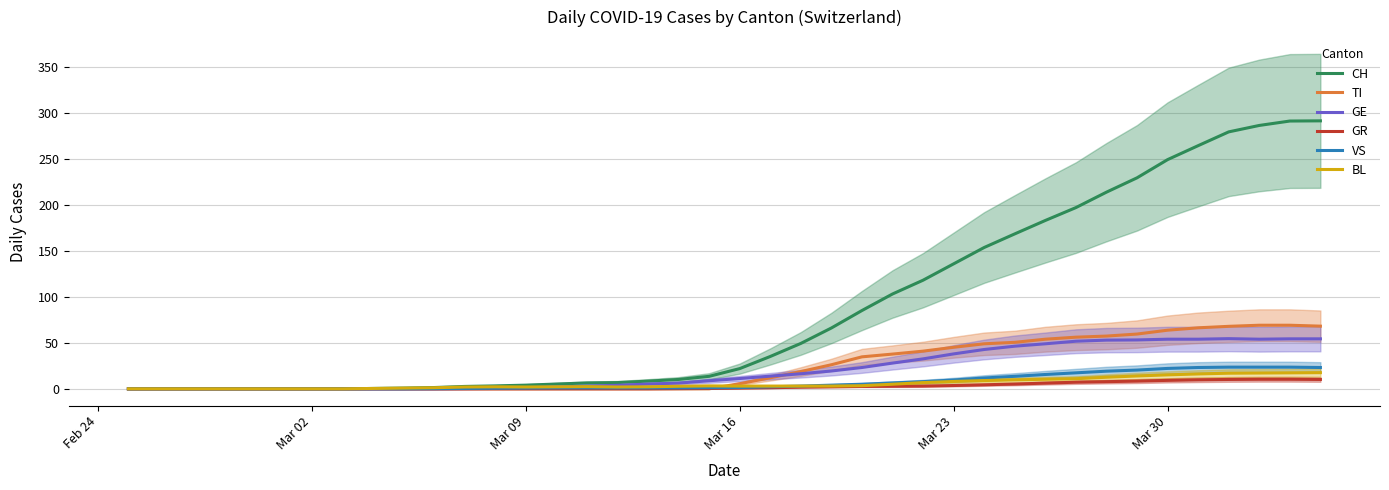

After their last crossing, which series has the higher values: BL or TI?

TI